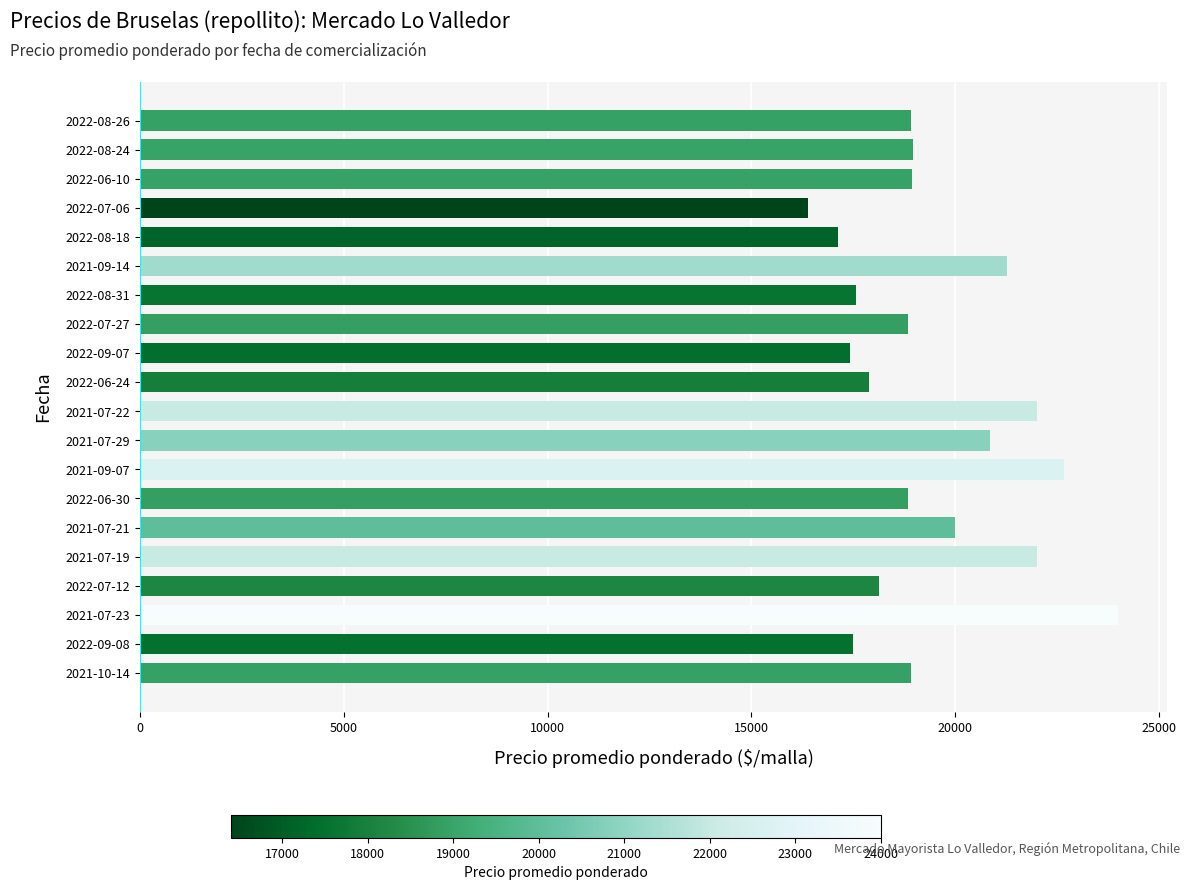

What is the average value?

19414